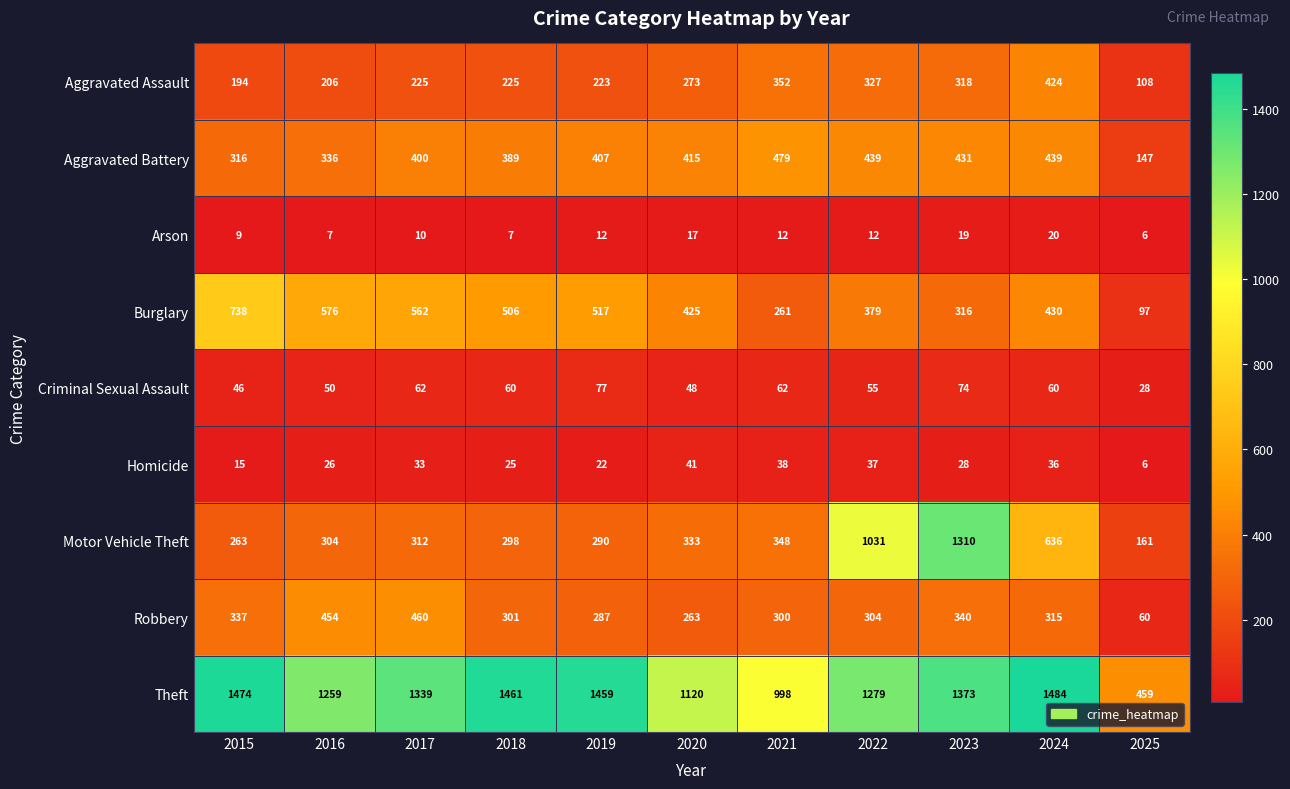

What value does the Burglary series have at 2018, to the nearest 100?

500